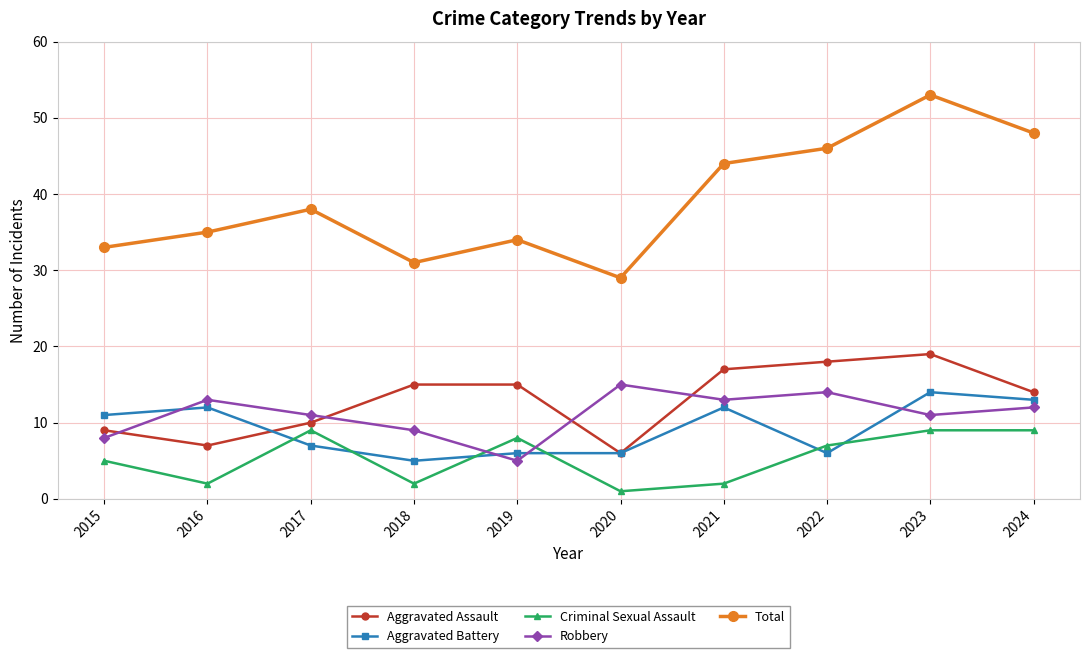

Reading left to right, transcribe all the data shown in this chart.

Aggravated Assault: 9	7	10	15	15	6	17	18	19	14
Aggravated Battery: 11	12	7	5	6	6	12	6	14	13
Criminal Sexual Assault: 5	2	9	2	8	1	2	7	9	9
Robbery: 8	13	11	9	5	15	13	14	11	12
Total: 33	35	38	31	34	29	44	46	53	48